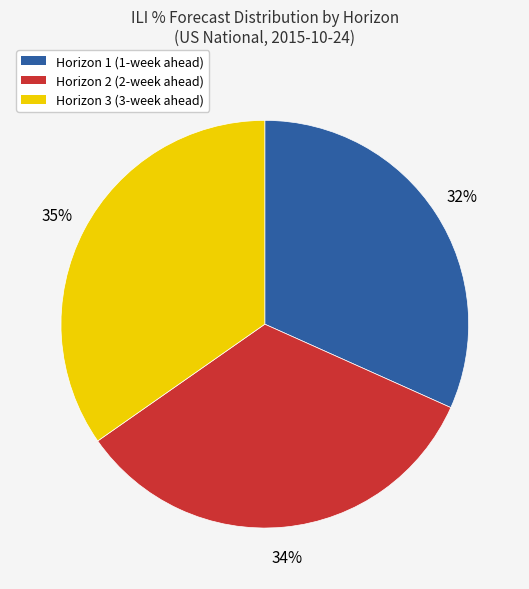

To the nearest percent, what is the difference between the largest and smallest slice percentages?

3%